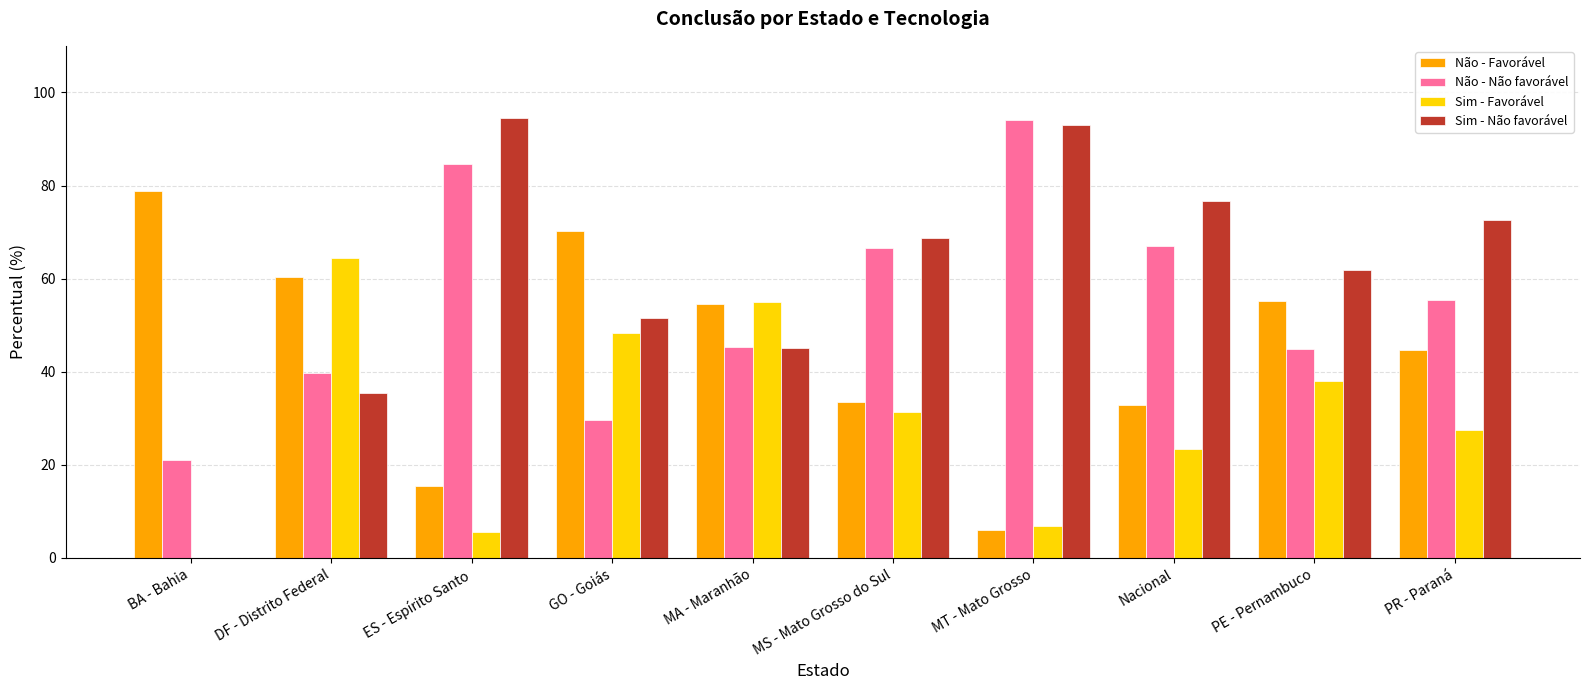

What is the highest value of the Sim - Não favorável series?

94.4